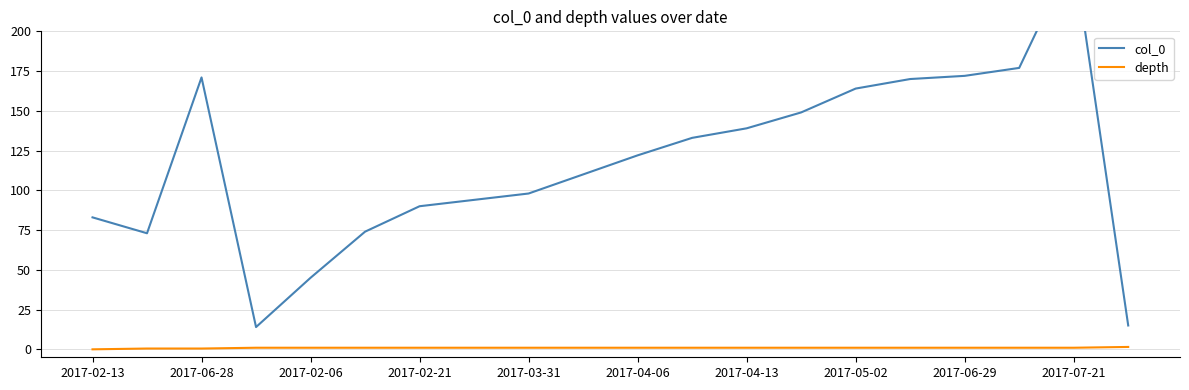

Read the depth value at 19.

1.5